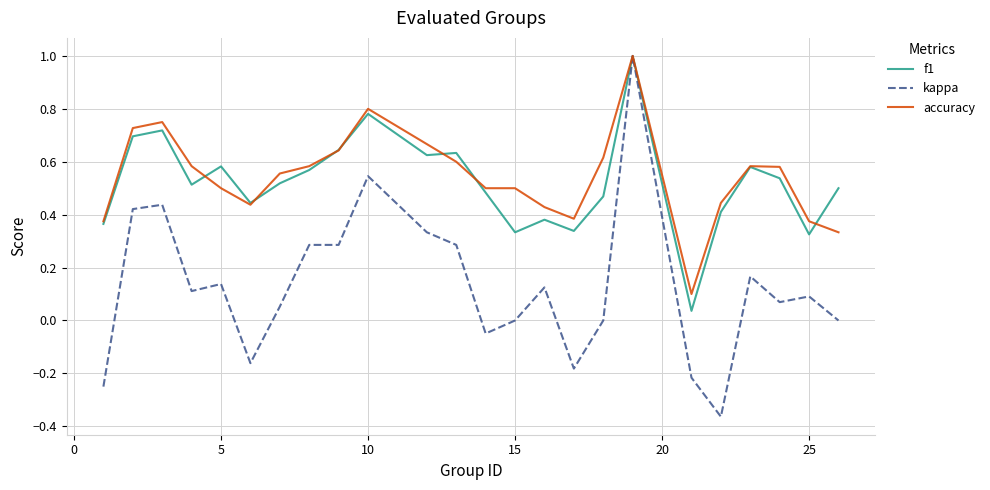

What is the maximum value shown in the chart?

1.0